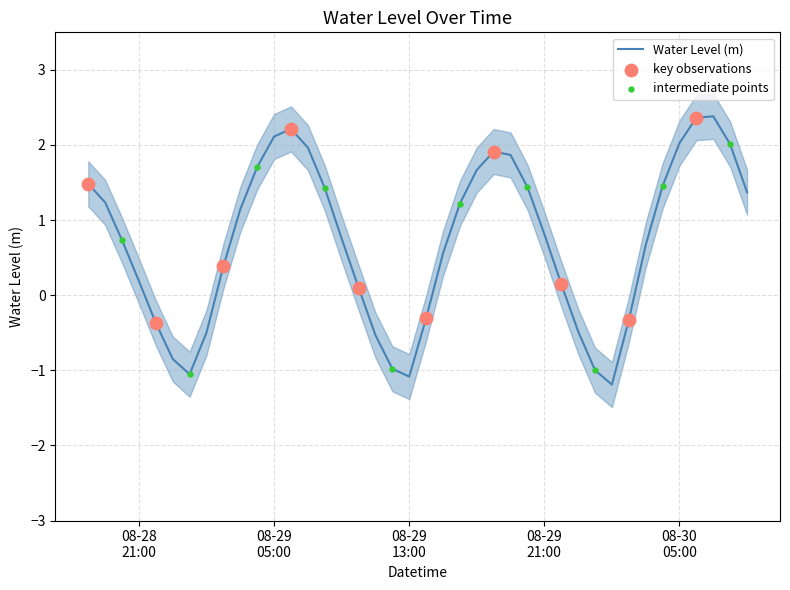

What is the change in value from 2023-08-29 04:00:00 to 2023-08-29 18:00:00?

+0.2